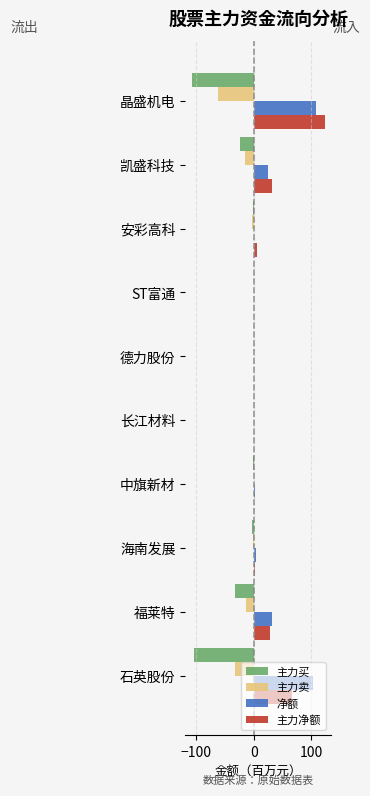

At which category is the sum across all series the highest?

晶盛机电